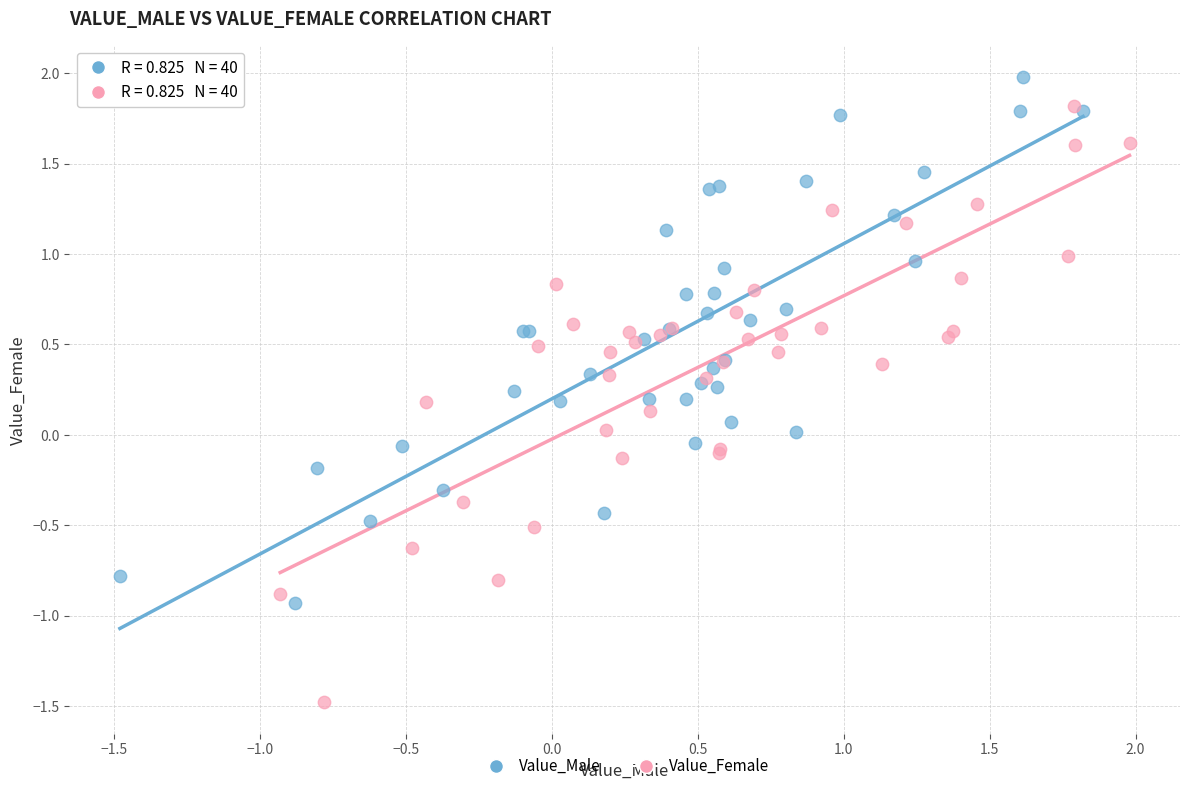

Which series reaches the minimum Y coordinate?

Value_Female